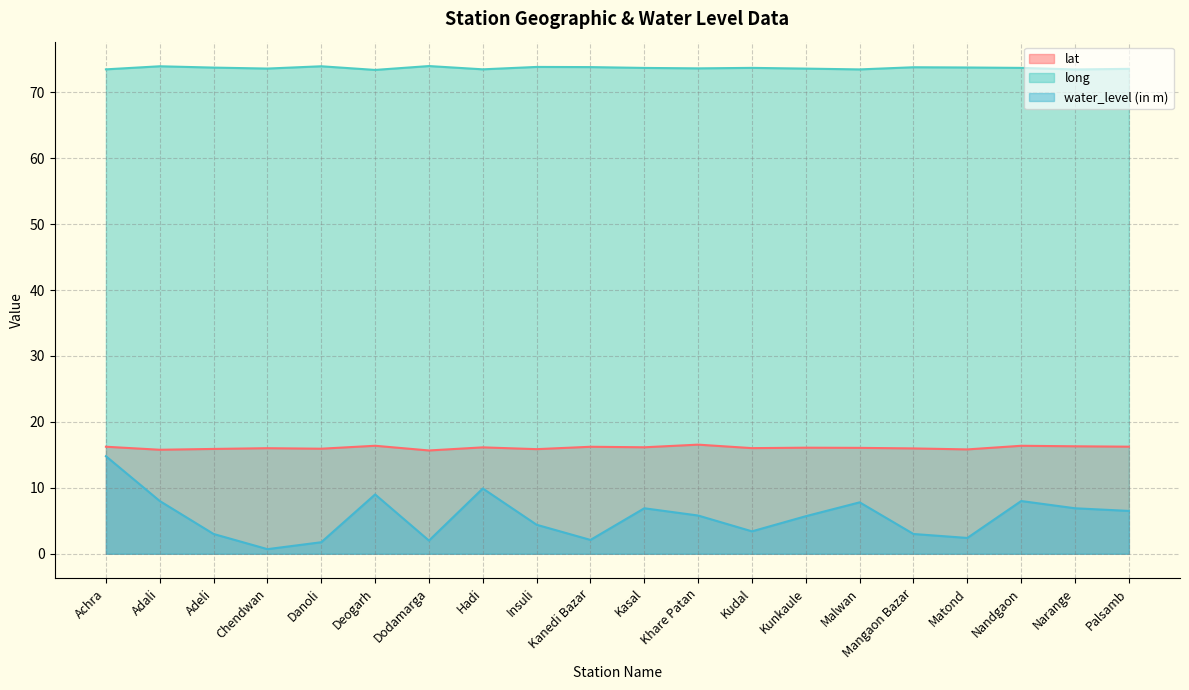

Is it true that long equals 41.3 at Kunkaule?

False